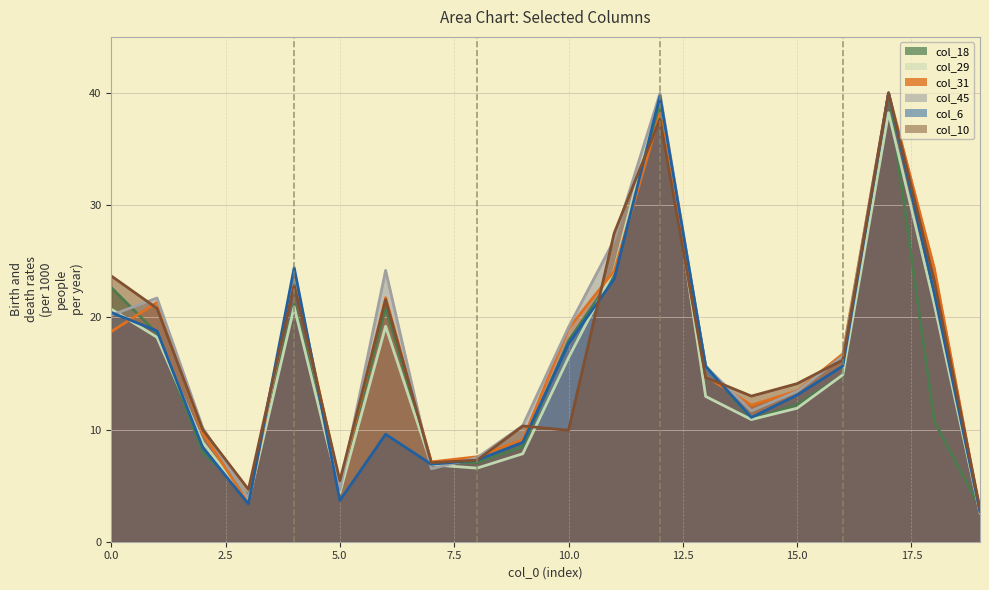

How many distinct data groups are displayed?

6